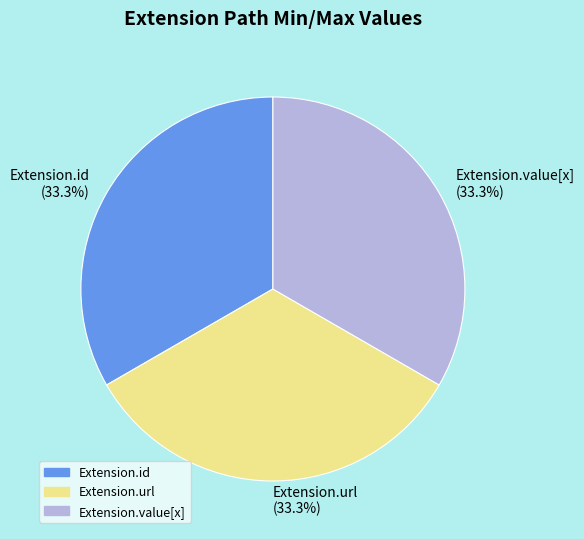

Does any single category account for the majority?

No